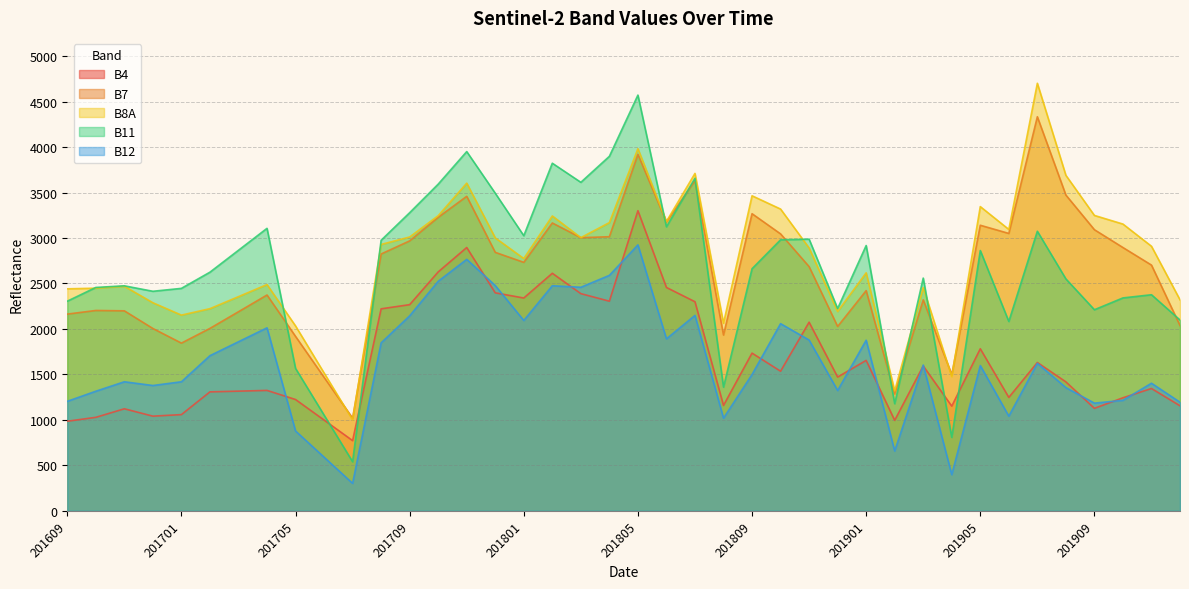

What is the difference between the B11 values at 201810 and 201806?

143